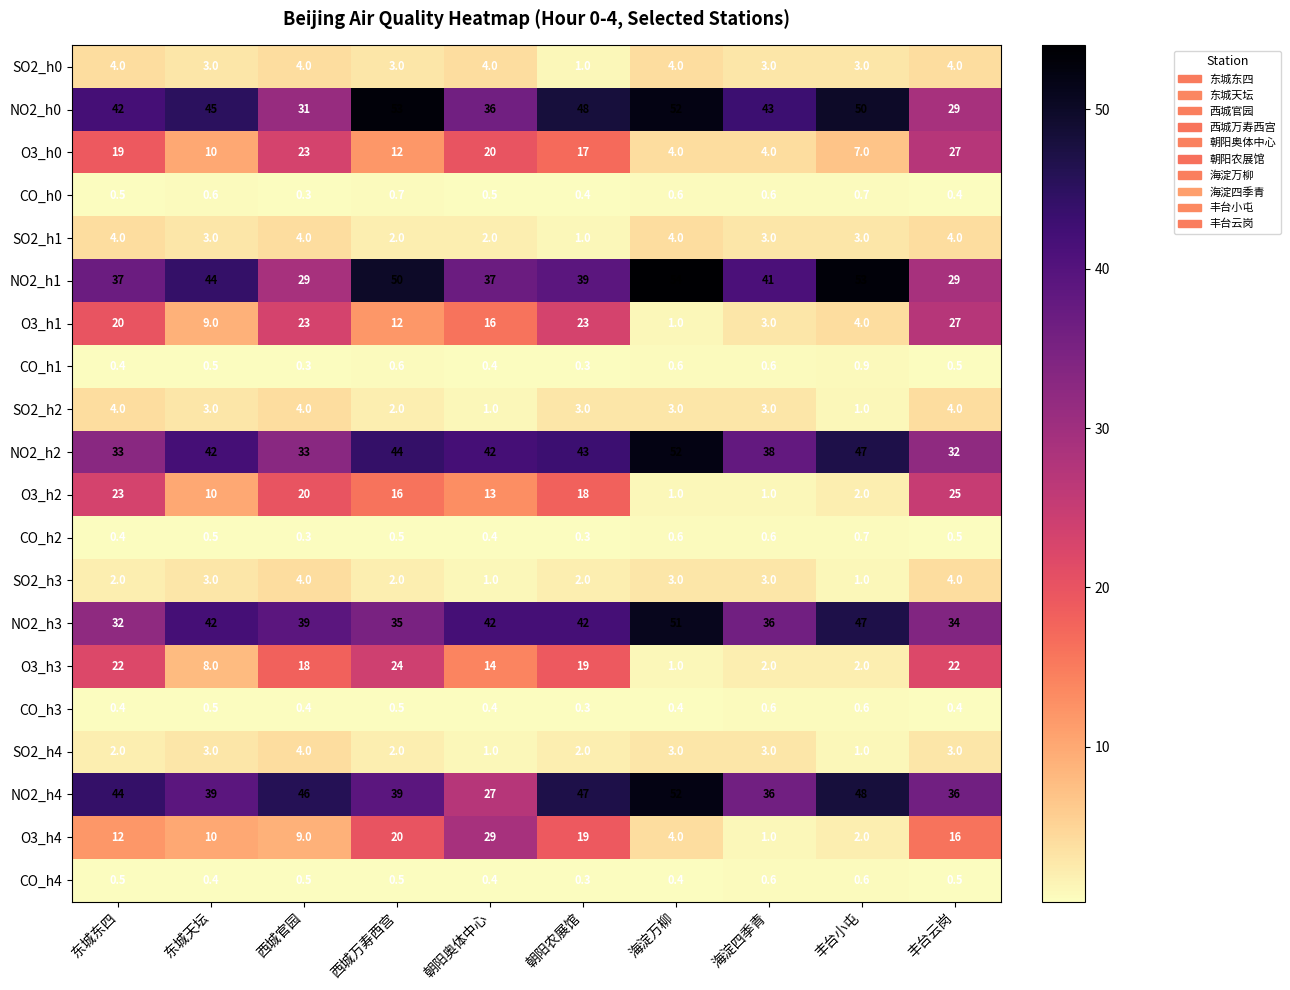

Between 西城万寿西宫 and 朝阳奥体中心, which series saw the biggest shift?

NO2_h0